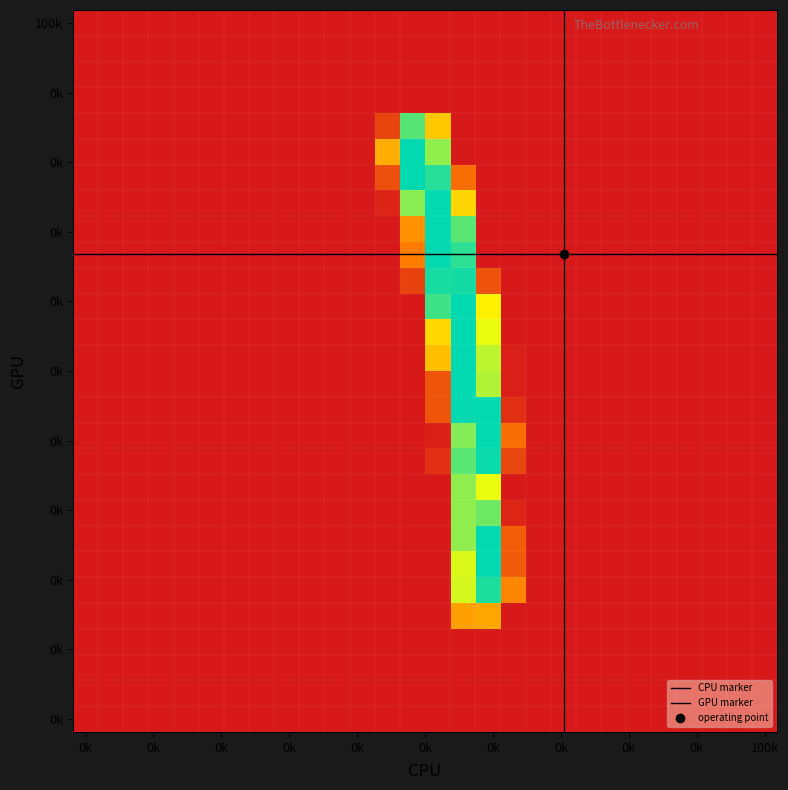

Reading left to right, extract all data points from this chart.

r4: 0	0	0	0	0	0	0	0	0	0	0	0	0	0	0	107	112	0	0	0	0	0	0	0	0	0	0	0
r5: 0	0	0	0	0	0	0	0	0	0	0	0	0	0	0	184	245	90	0	0	0	0	0	0	0	0	0	0
r6: 0	0	0	0	0	0	0	0	0	0	0	0	0	0	0	182	254	54	0	0	0	0	0	0	0	0	0	0
r7: 0	0	0	0	0	0	0	0	0	0	0	0	0	0	0	207	254	57	0	0	0	0	0	0	0	0	0	0
r8: 0	0	0	0	0	0	0	0	0	0	0	0	0	0	0	207	218	10	0	0	0	0	0	0	0	0	0	0
r9: 0	0	0	0	0	0	0	0	0	0	0	0	0	0	0	207	177	0	0	0	0	0	0	0	0	0	0	0
r10: 0	0	0	0	0	0	0	0	0	0	0	0	0	0	19	225	252	38	0	0	0	0	0	0	0	0	0	0
r11: 0	0	0	0	0	0	0	0	0	0	0	0	0	0	4	211	254	72	0	0	0	0	0	0	0	0	0	0
r12: 0	0	0	0	0	0	0	0	0	0	0	0	0	0	49	254	254	19	0	0	0	0	0	0	0	0	0	0
r13: 0	0	0	0	0	0	0	0	0	0	0	0	0	0	49	254	196	5	0	0	0	0	0	0	0	0	0	0
r14: 0	0	0	0	0	0	0	0	0	0	0	0	0	0	127	254	192	4	0	0	0	0	0	0	0	0	0	0
r15: 0	0	0	0	0	0	0	0	0	0	0	0	0	0	144	254	177	0	0	0	0	0	0	0	0	0	0	0
r16: 0	0	0	0	0	0	0	0	0	0	0	0	0	0	234	254	161	0	0	0	0	0	0	0	0	0	0	0
r17: 0	0	0	0	0	0	0	0	0	0	0	0	0	35	247	248	48	0	0	0	0	0	0	0	0	0	0	0
r18: 0	0	0	0	0	0	0	0	0	0	0	0	0	83	254	240	0	0	0	0	0	0	0	0	0	0	0	0
r19: 0	0	0	0	0	0	0	0	0	0	0	0	0	97	254	225	0	0	0	0	0	0	0	0	0	0	0	0
r20: 0	0	0	0	0	0	0	0	0	0	0	0	8	209	254	143	0	0	0	0	0	0	0	0	0	0	0	0
r21: 0	0	0	0	0	0	0	0	0	0	0	0	45	254	242	70	0	0	0	0	0	0	0	0	0	0	0	0
r22: 0	0	0	0	0	0	0	0	0	0	0	0	116	254	206	0	0	0	0	0	0	0	0	0	0	0	0	0
r23: 0	0	0	0	0	0	0	0	0	0	0	0	36	226	133	0	0	0	0	0	0	0	0	0	0	0	0	0